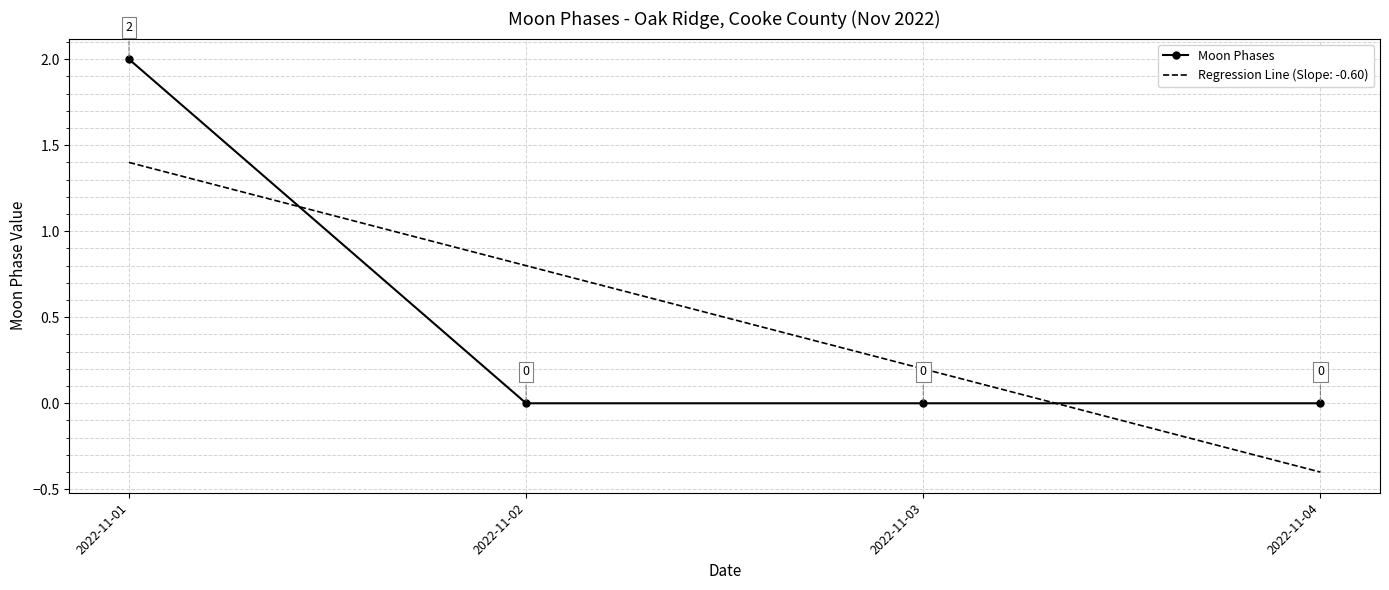

What is the difference between the maximum and second lowest values in the Moon Phases series?

2.0